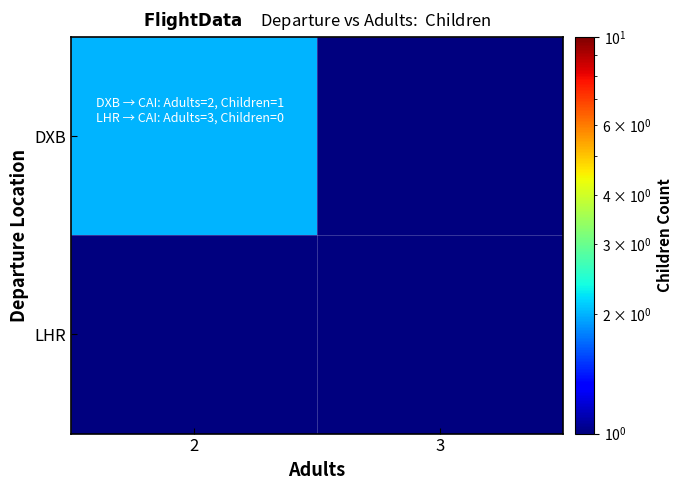

At 2, list the series in order from smallest to largest.

LHR, DXB